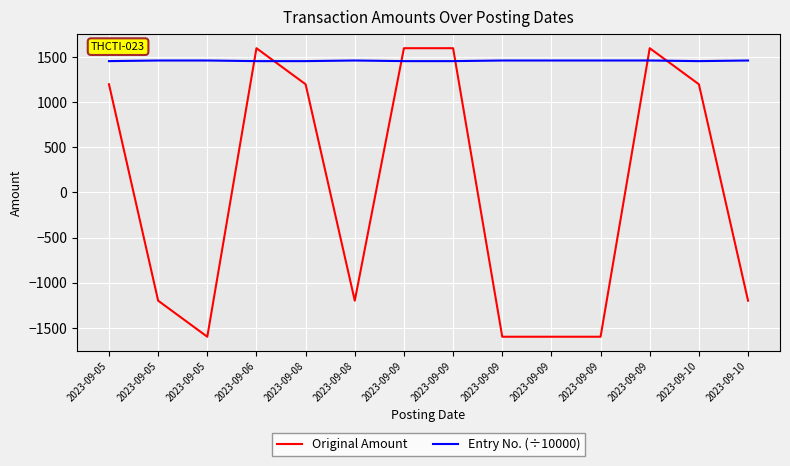

Reading left to right, what are all the values shown in this chart?

Original Amount: 2023-09-05=1200.0	2023-09-05=-1200.0	2023-09-05=-1600.0	2023-09-06=1600.0	2023-09-08=1200.0	2023-09-08=-1200.0	2023-09-09=1600.0	2023-09-09=1600.0	2023-09-09=-1600.0	2023-09-09=-1600.0	2023-09-09=-1600.0	2023-09-09=1600.0	2023-09-10=1200.0	2023-09-10=-1200.0
Entry No. (÷10000): 2023-09-05=1456.7	2023-09-05=1463.6	2023-09-05=1463.6	2023-09-06=1456.7	2023-09-08=1456.7	2023-09-08=1463.6	2023-09-09=1456.7	2023-09-09=1456.7	2023-09-09=1463.6	2023-09-09=1463.6	2023-09-09=1463.6	2023-09-09=1463.6	2023-09-10=1456.7	2023-09-10=1463.6